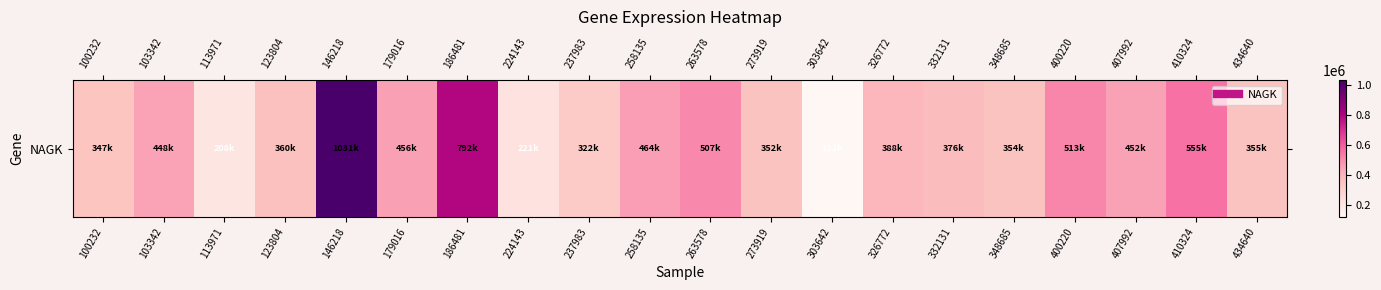

True or false: the data shows 1031333 at 146218.

True